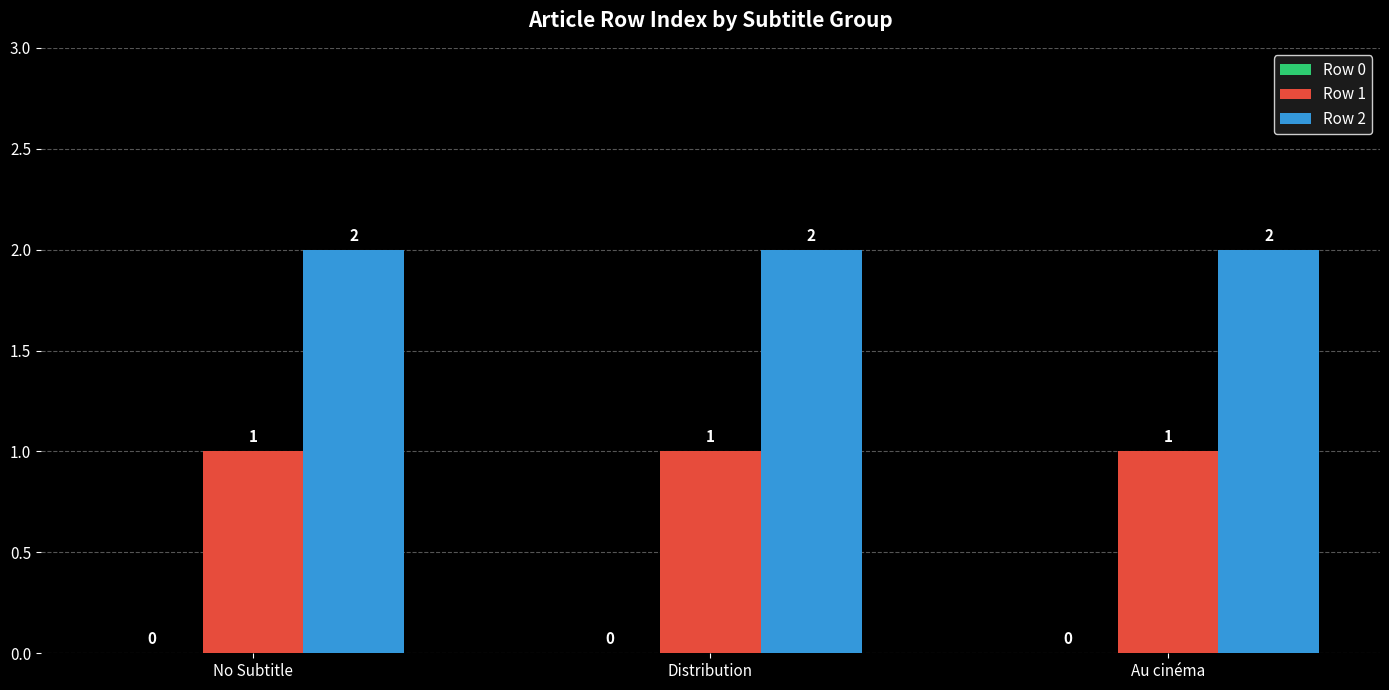

What value does the Row 1 series have at Au cinéma?

1